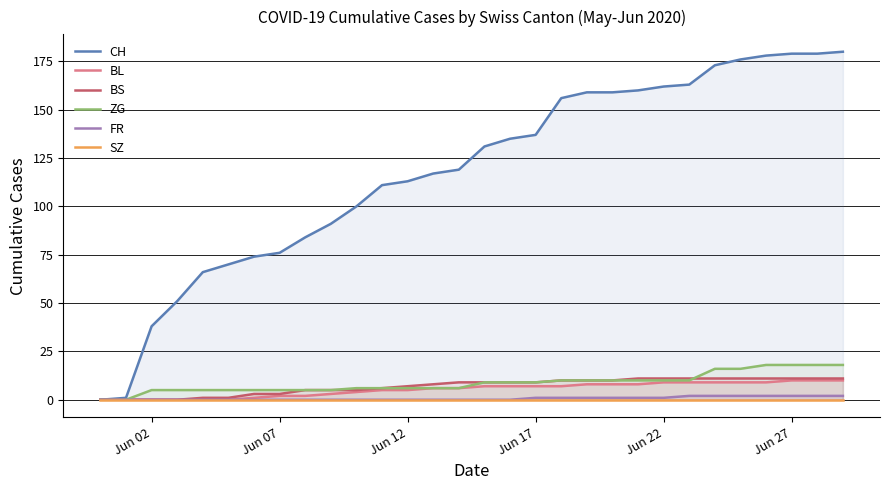

True or false: BS has a value of 11 at Jun 27.

True